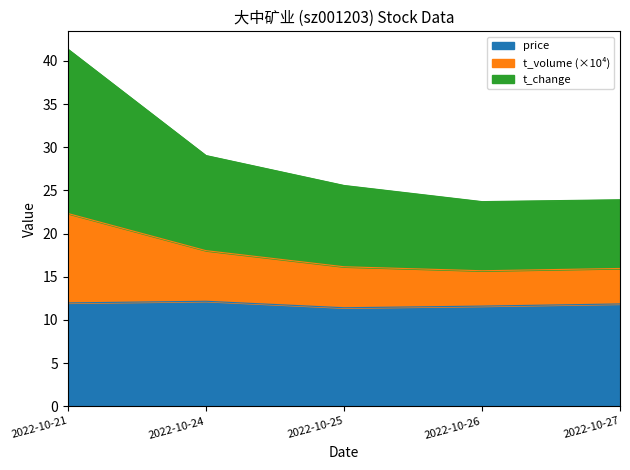

At which category is the sum across all series the highest?

2022-10-21